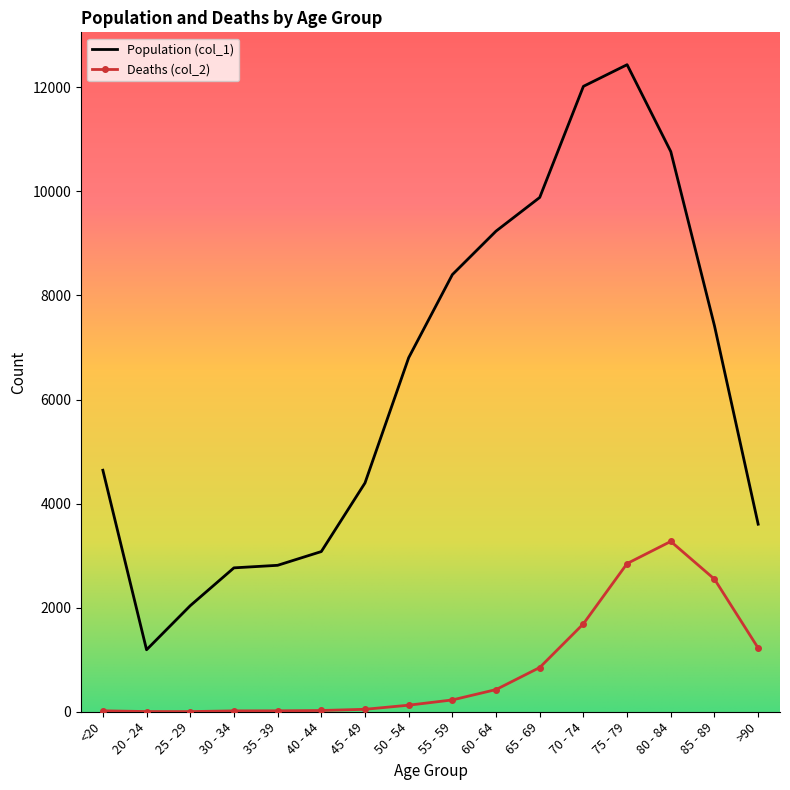

True or false: Population (col_1) has a value of 9236 at 60 - 64.

True